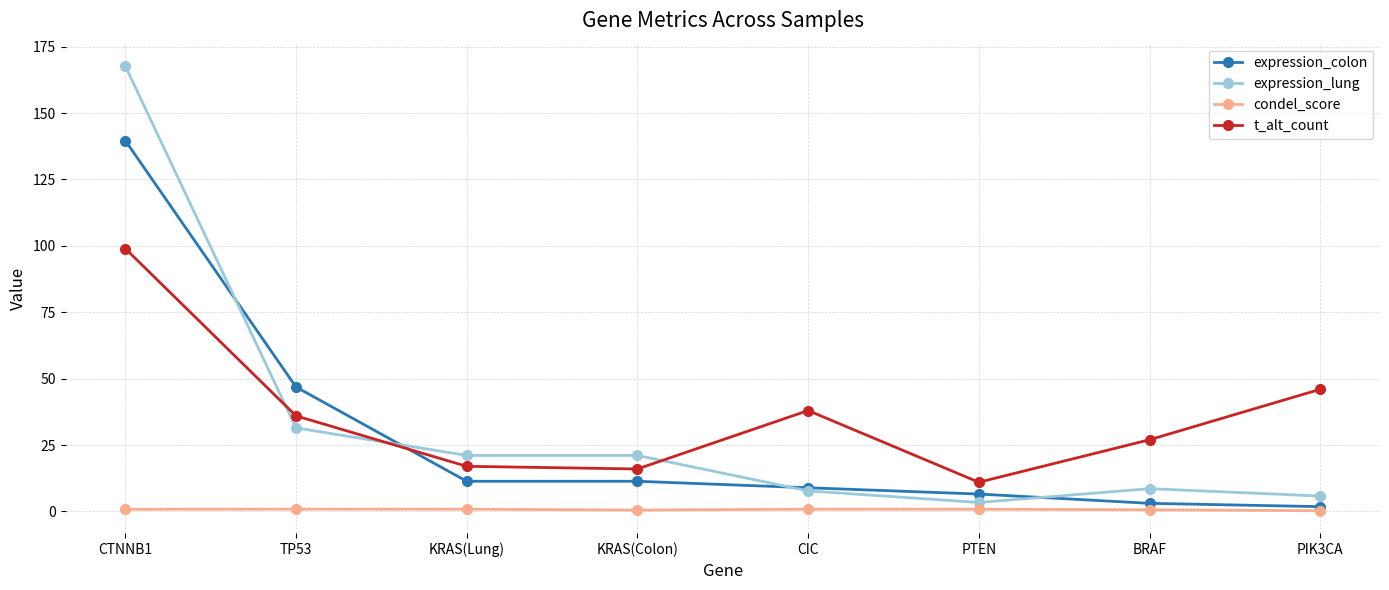

Which series has the largest range (max minus min)?

expression_lung